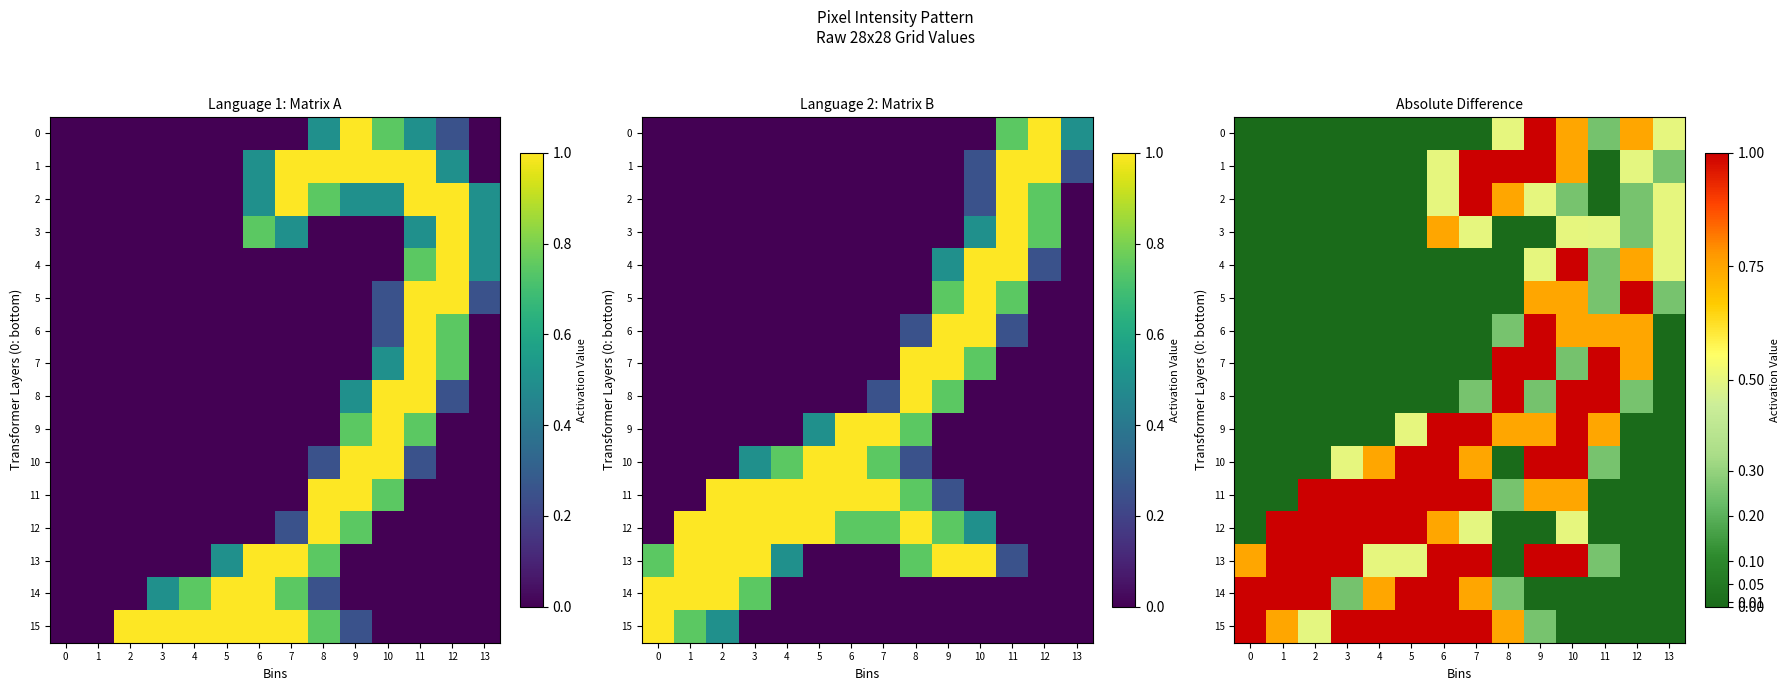

What is the total value across all series at 11?

5.2